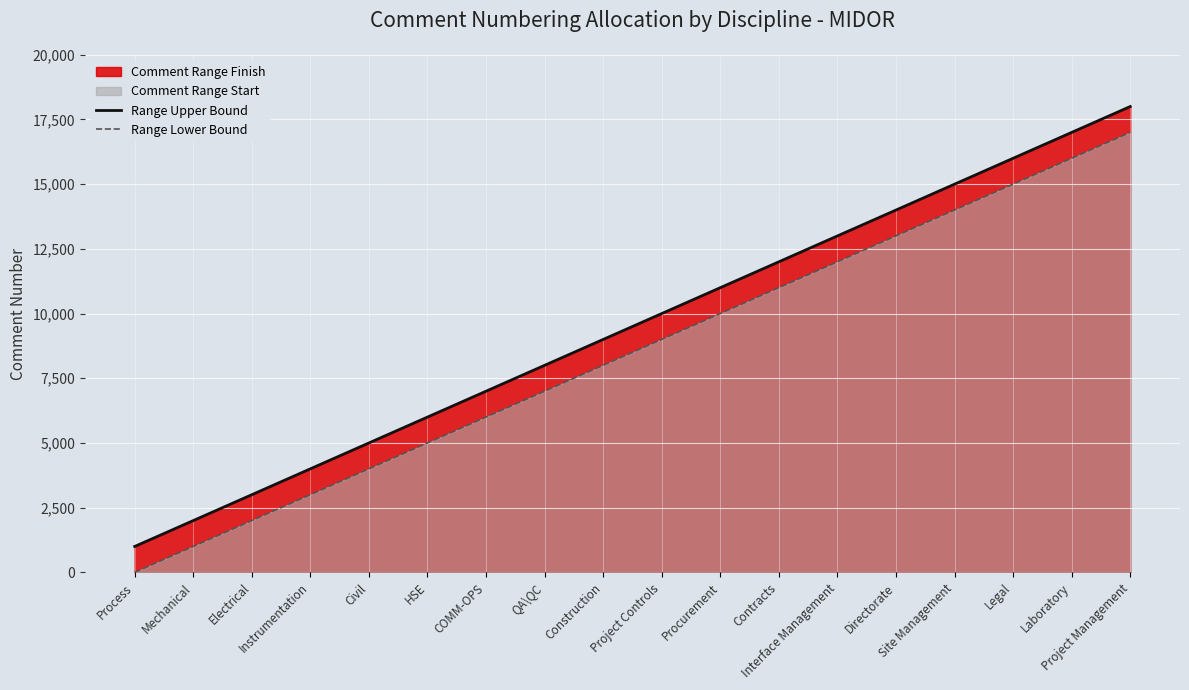

At which label is Range Upper Bound closest to 9500?

Construction